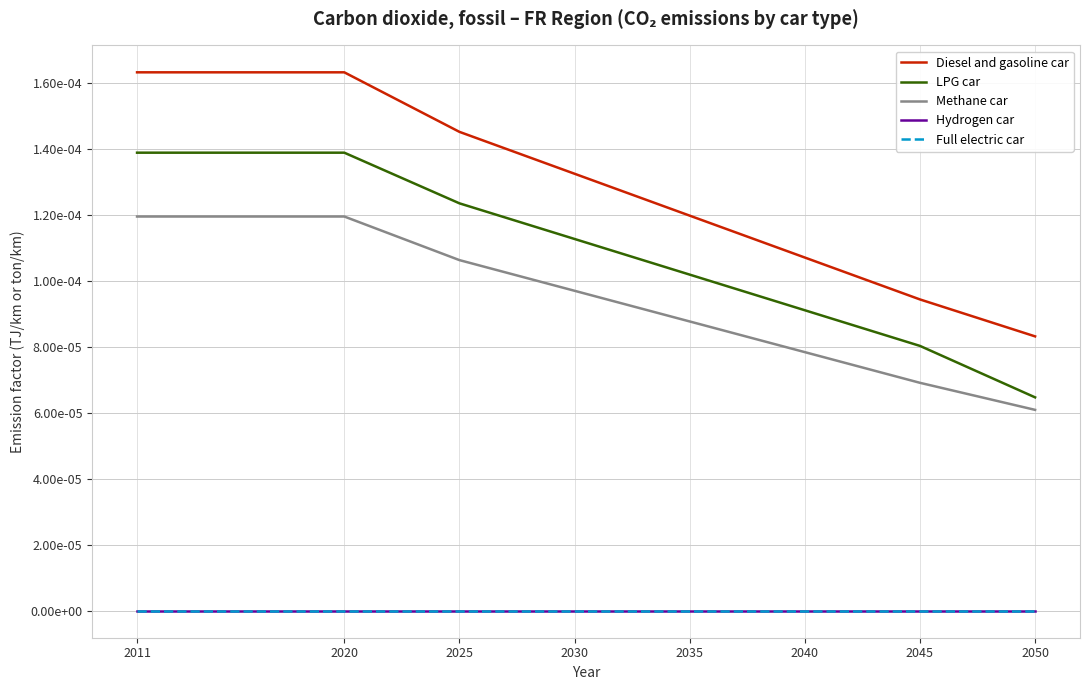

Which series changed the most between 2040 and 2050?

LPG car